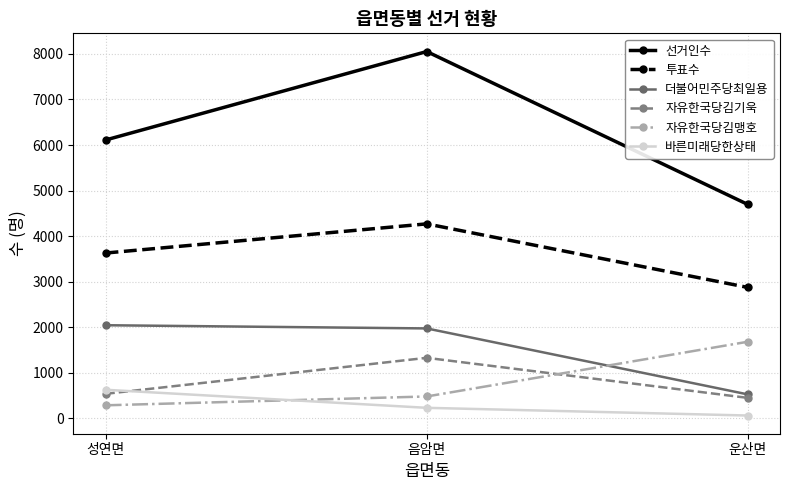

Reading left to right, list all the values displayed in this chart.

선거인수: 6110	8051	4695
투표수: 3630	4270	2875
더불어민주당최일용: 2046	1976	528
자유한국당김기욱: 541	1331	452
자유한국당김맹호: 289	483	1684
바른미래당한상태: 630	234	65